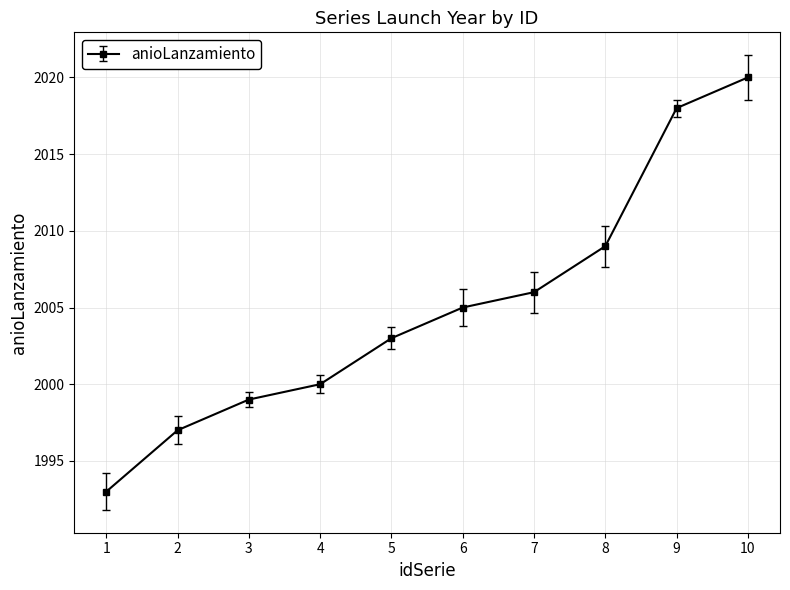

True or false: the data has more than 0 interior local peaks.

False